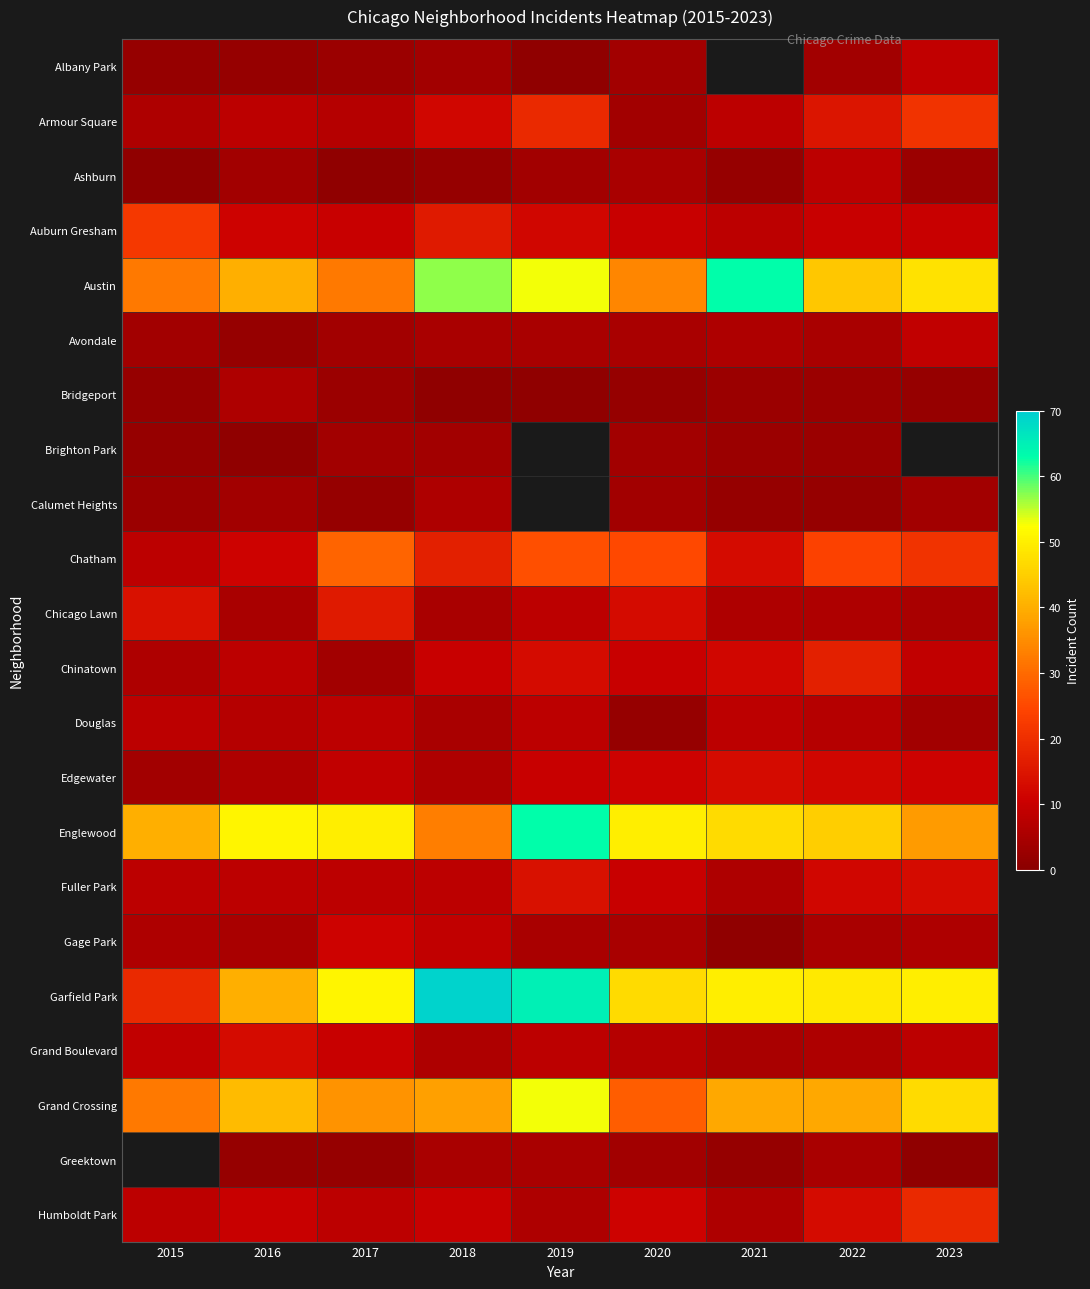

At which category is the sum across all series the highest?

2022